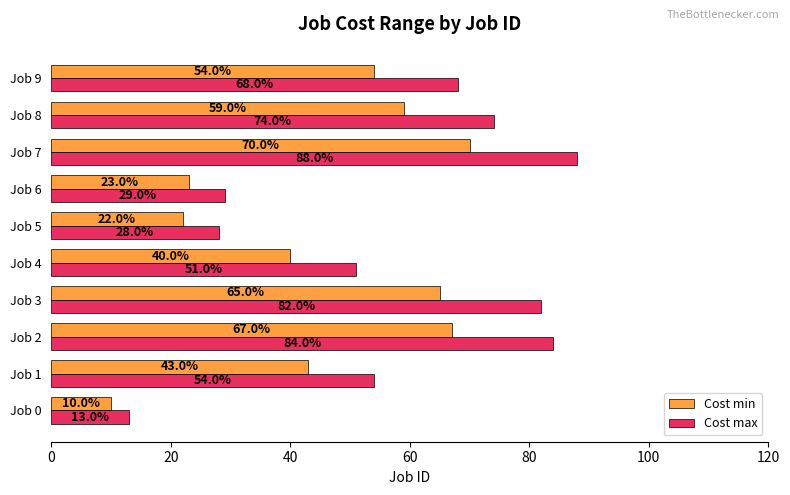

What is the average value of the Cost min series?

45.3